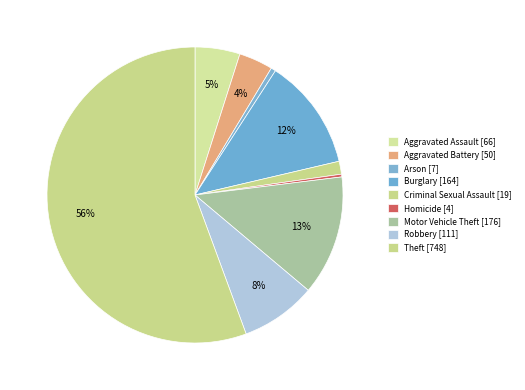

To the nearest percent, what is the difference between the largest and smallest slice percentages?

55%